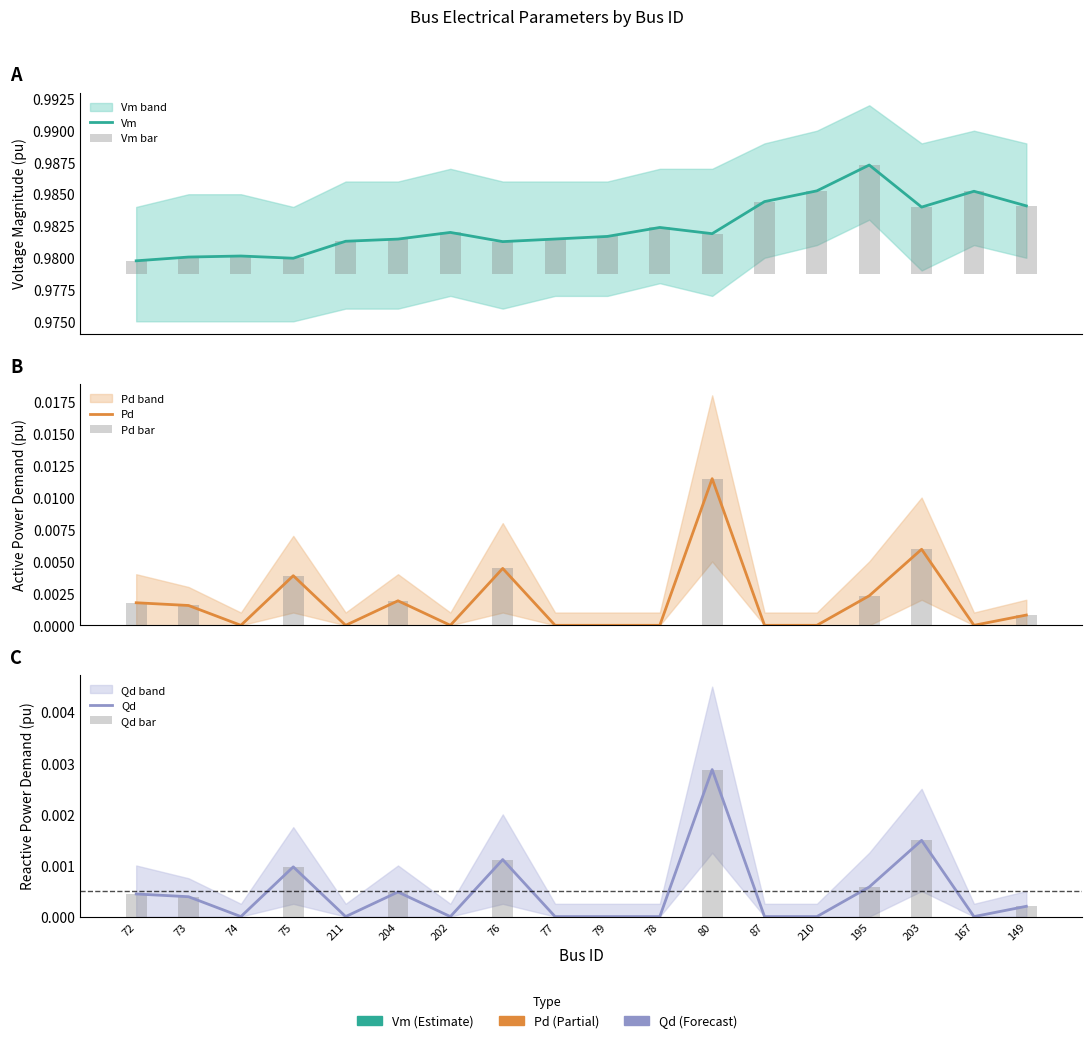

Between 202 and 211, which is larger?

202